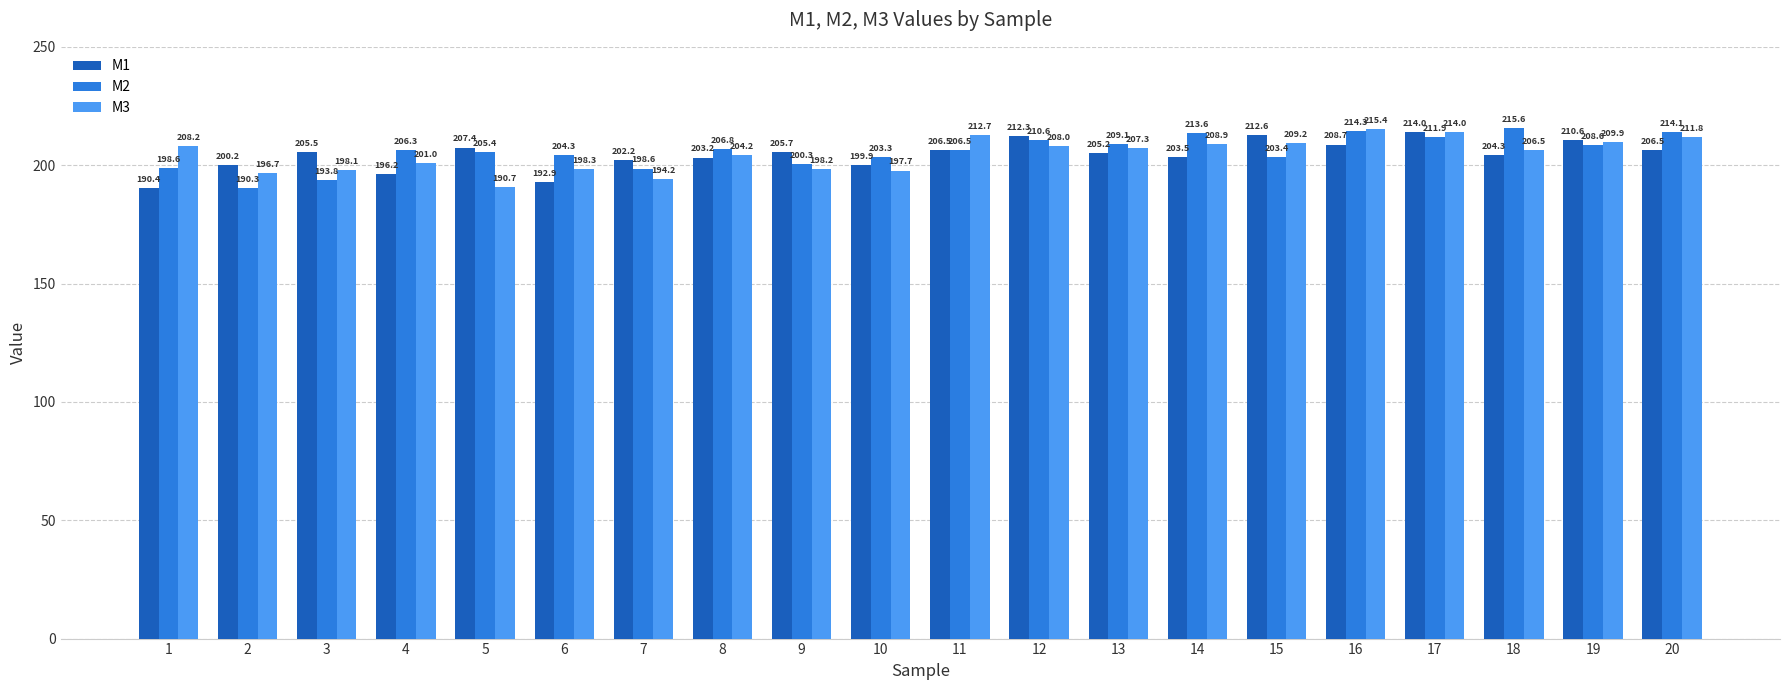

At how many categories does at least one series exceed 194?

20